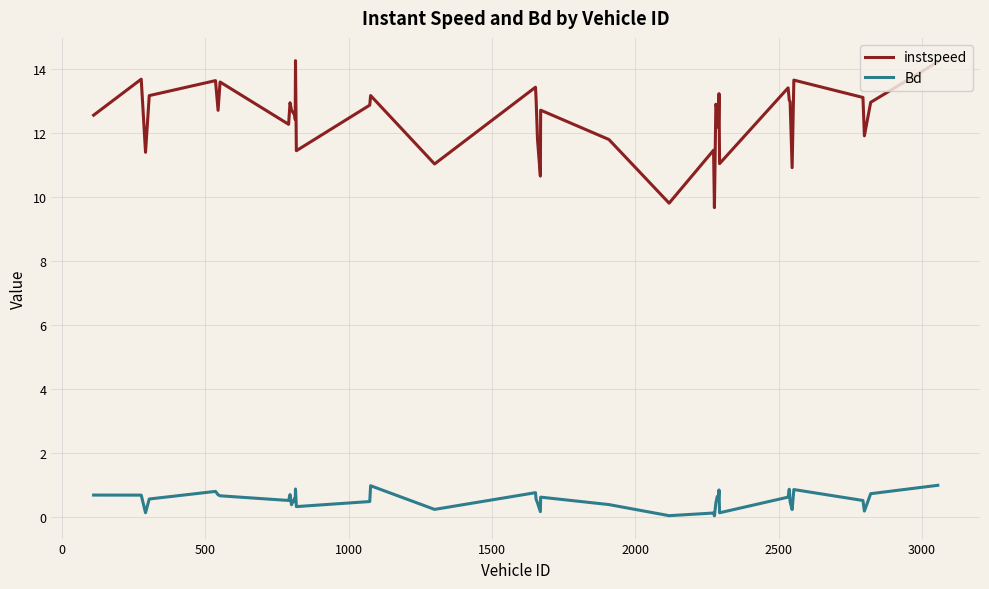

Rank the series by their average value, from lowest to highest.

Bd, instspeed